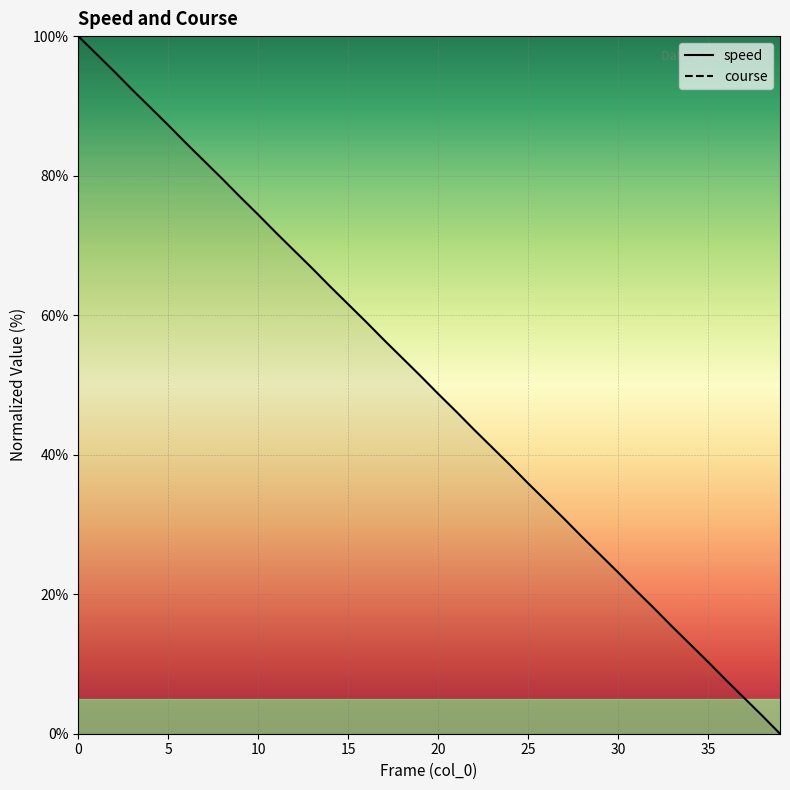

What is the difference between the maximum and minimum values in the speed series?

100.0